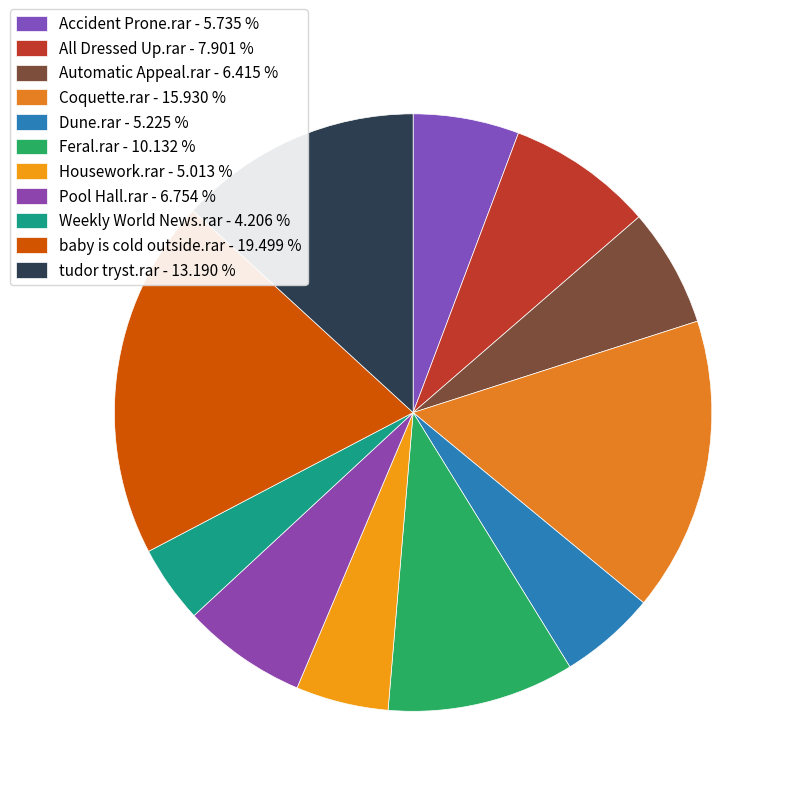

To the nearest percent, what is the combined percentage of baby is cold outside.rar and tudor tryst.rar?

33%